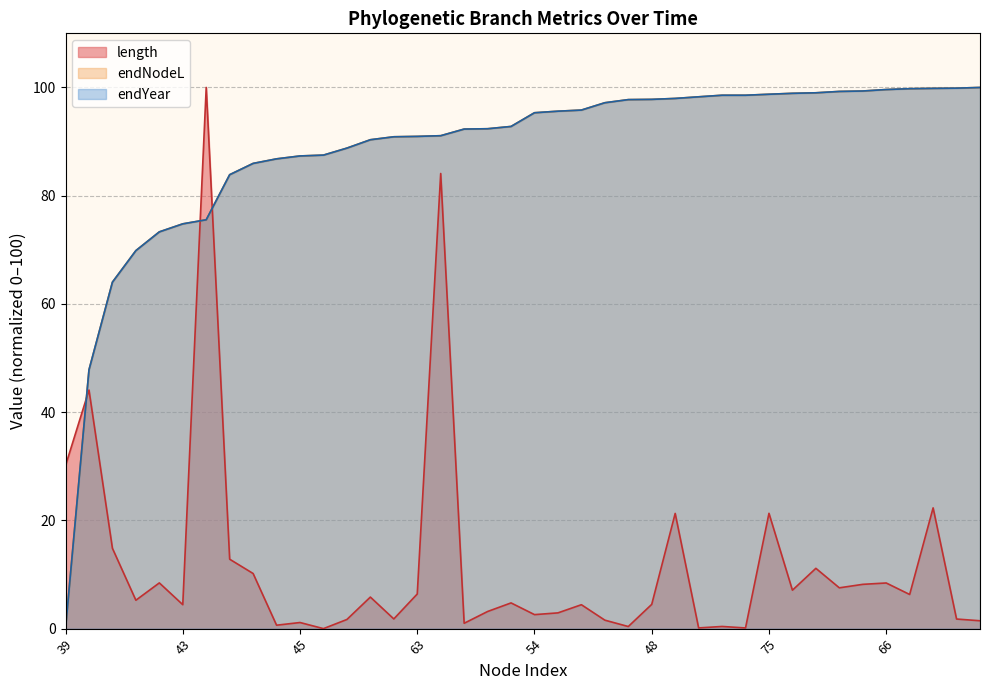

The value of length at 55 is 0.5. True or false?

False